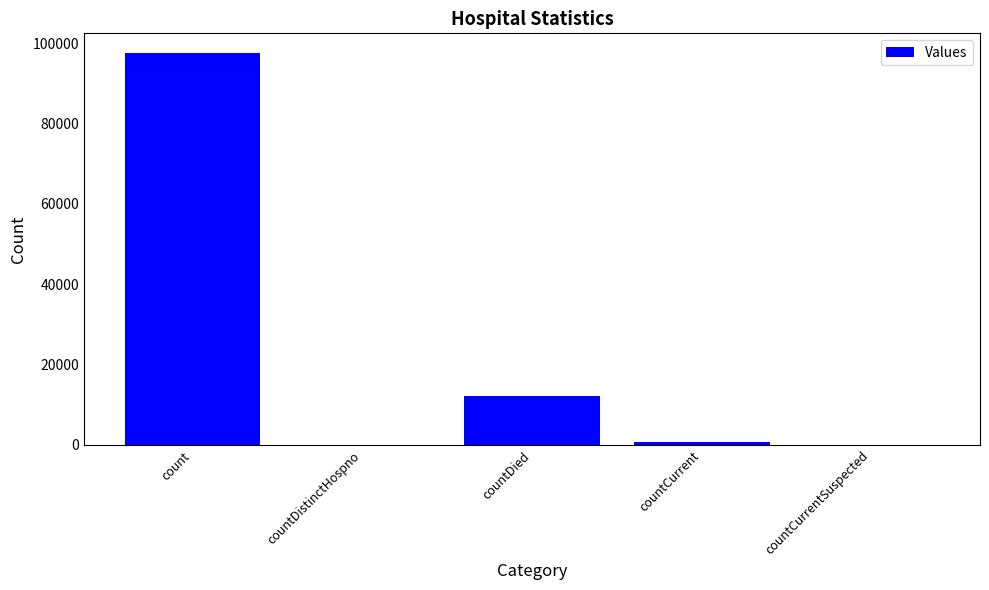

What is the sum of all values?

110413